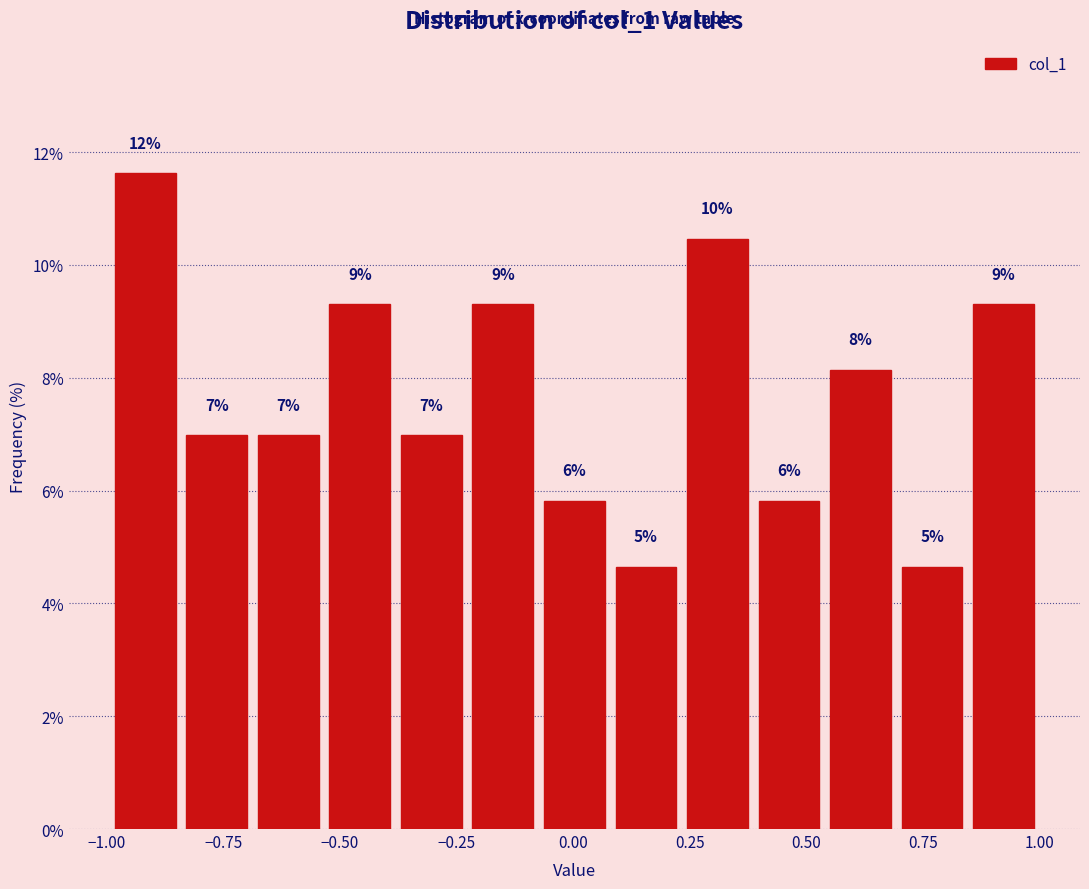

Around what value on the x-axis is the tallest bar? Give the approximate position of its centre, as read against the axis.

-0.90